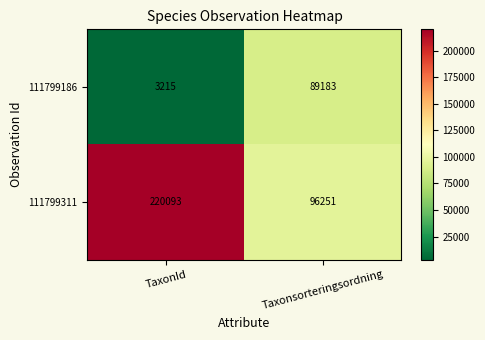

Which series has the largest total across all categories?

111799311